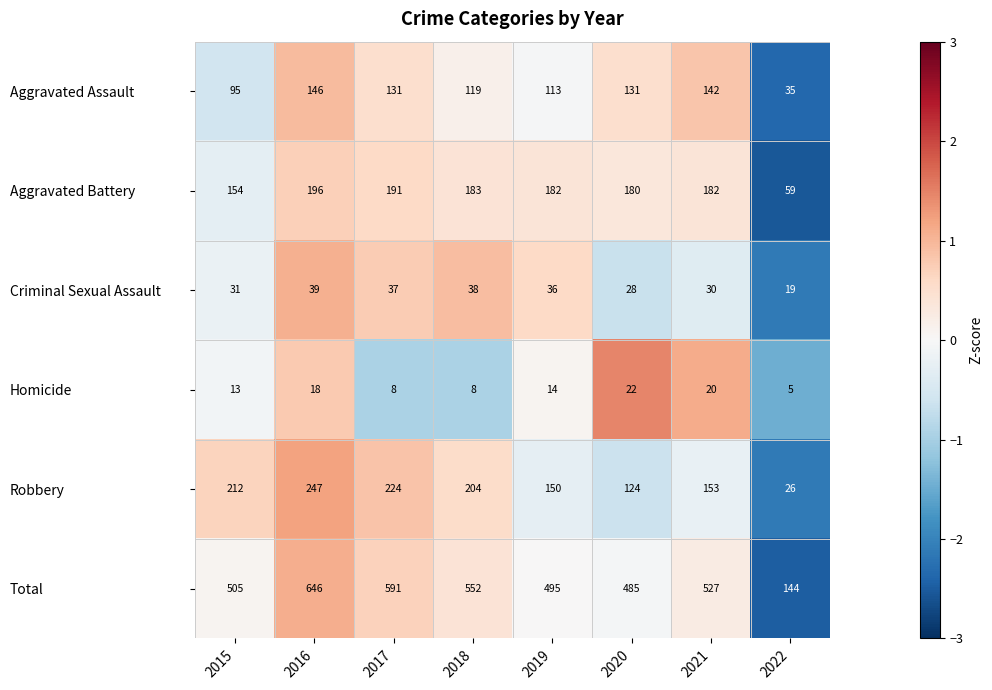

Is it true that Robbery equals 247 at 2016?

True